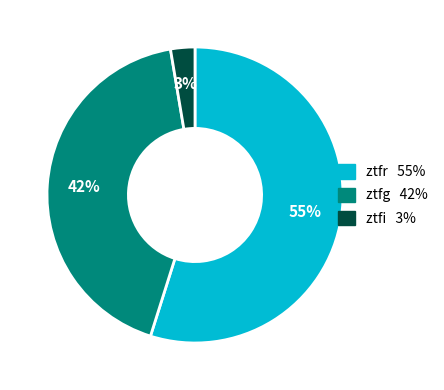

To the nearest percent, what percentage of the pie is ztfr?

55%